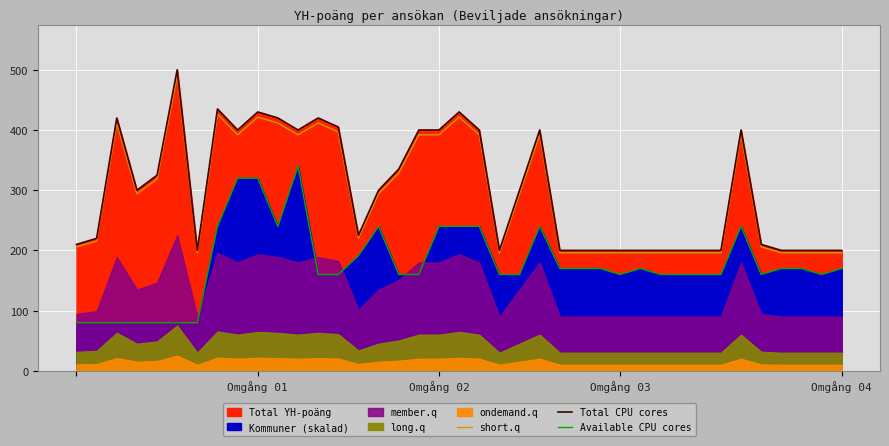

What is the lowest value of the Available CPU cores series?

80.0